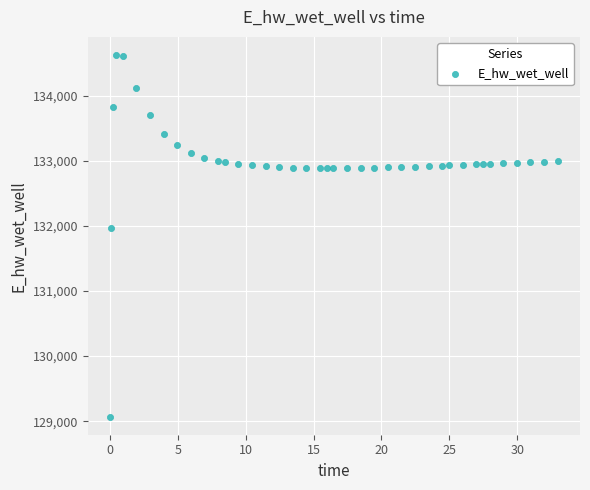

What is the range of X values (max minus min)?

32.9